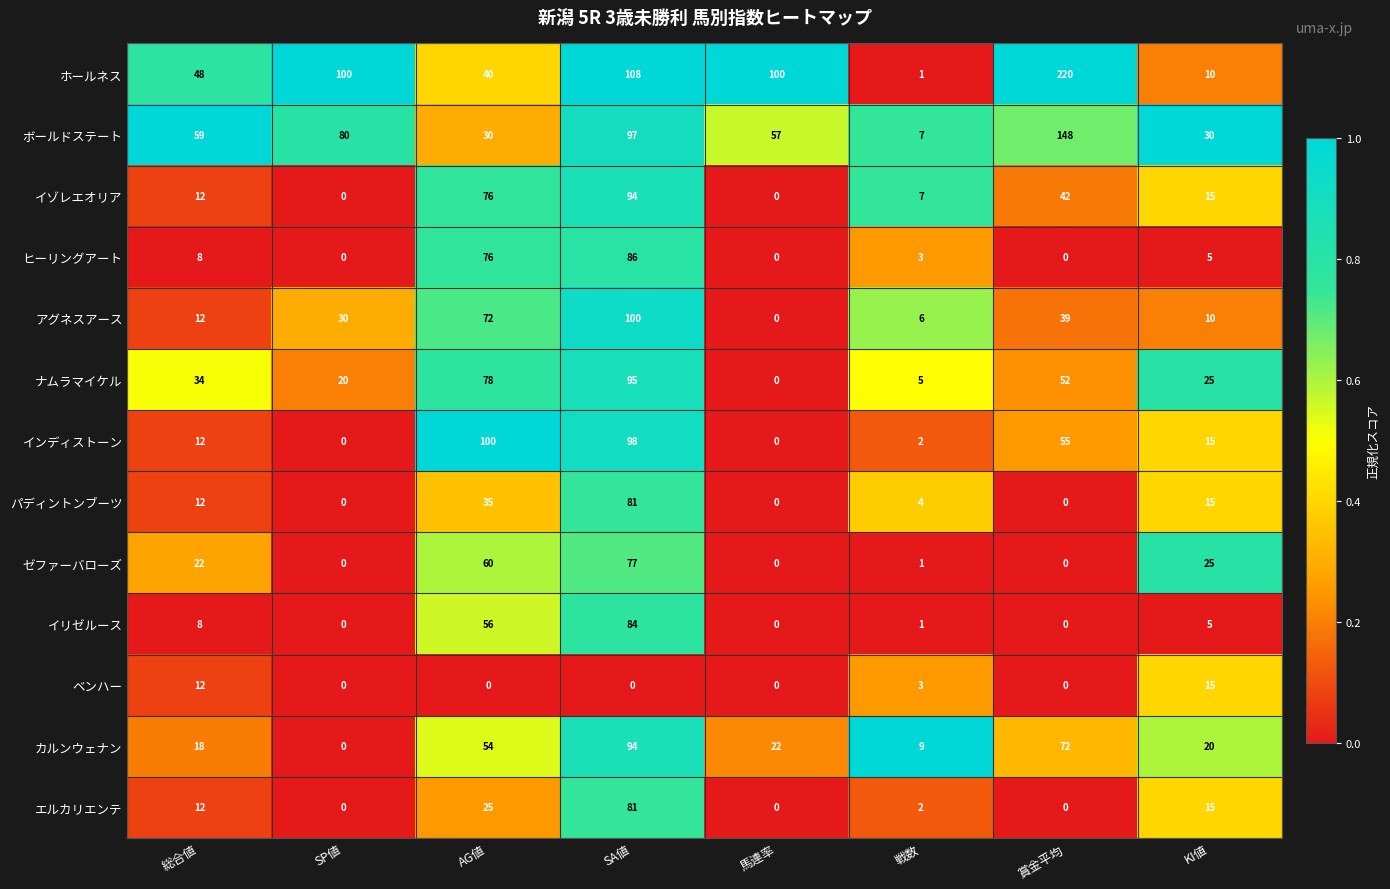

What is the sum of the ボールドステート values at AG値 and KI値?

60